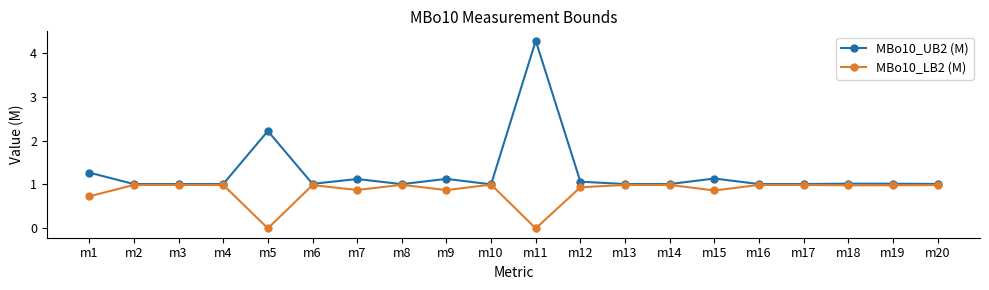

What is the spread (max minus min) of values at m15?

0.3